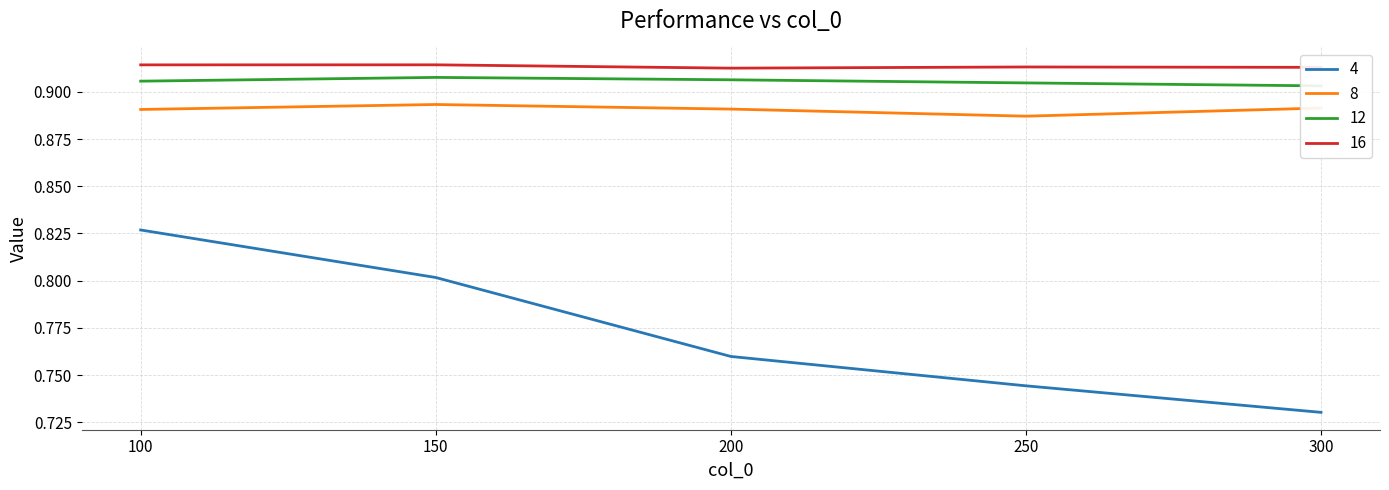

Is it true that 4 equals 0.5 at 300?

False